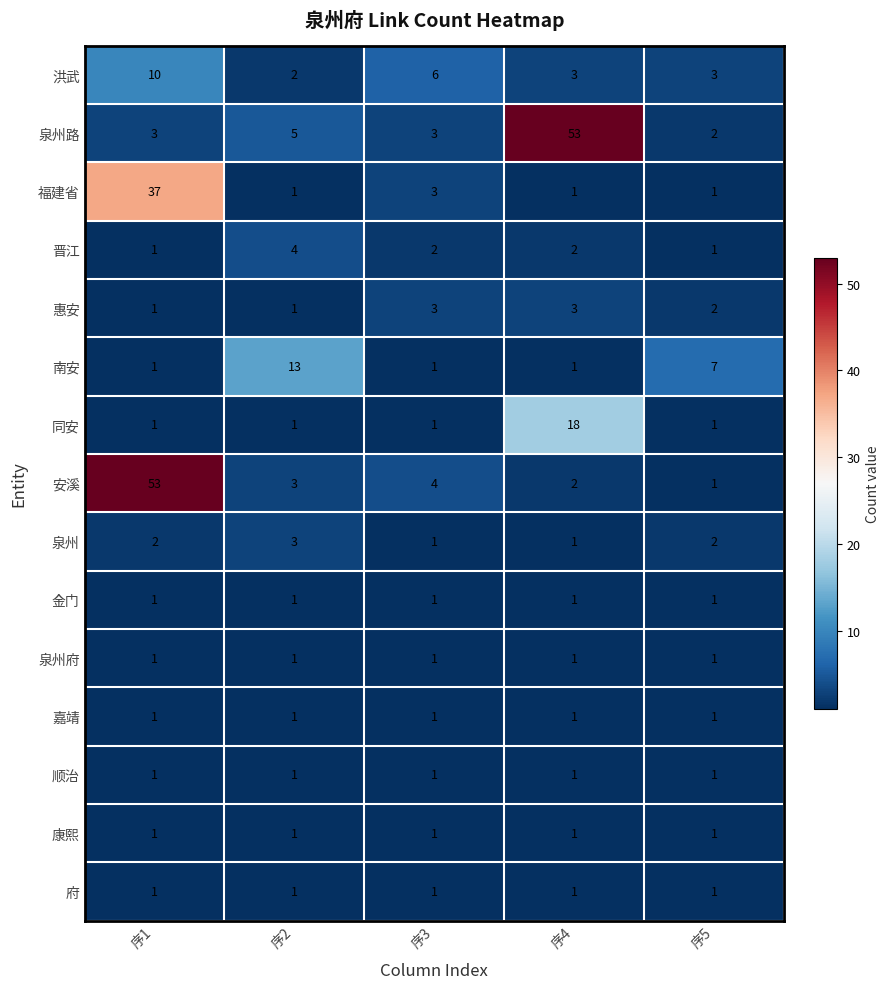

What is the difference between the highest and lowest values at 序5?

6